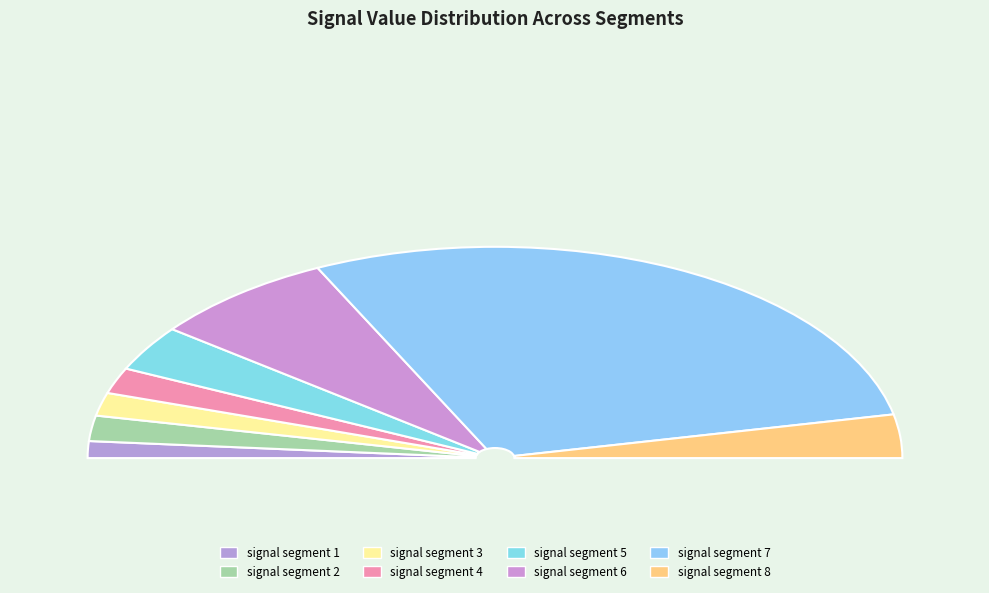

Is it true that signal segment 6 is 23% of the pie?

False